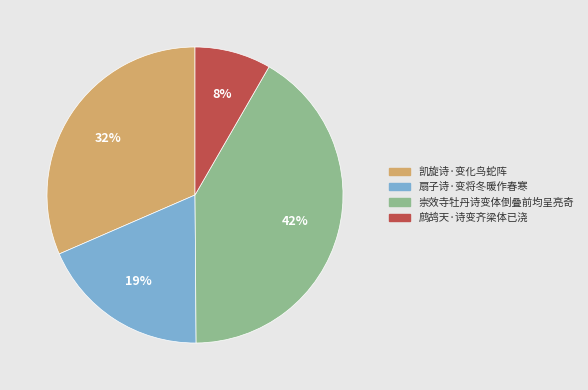

Is there any slice that represents more than half of the pie?

No